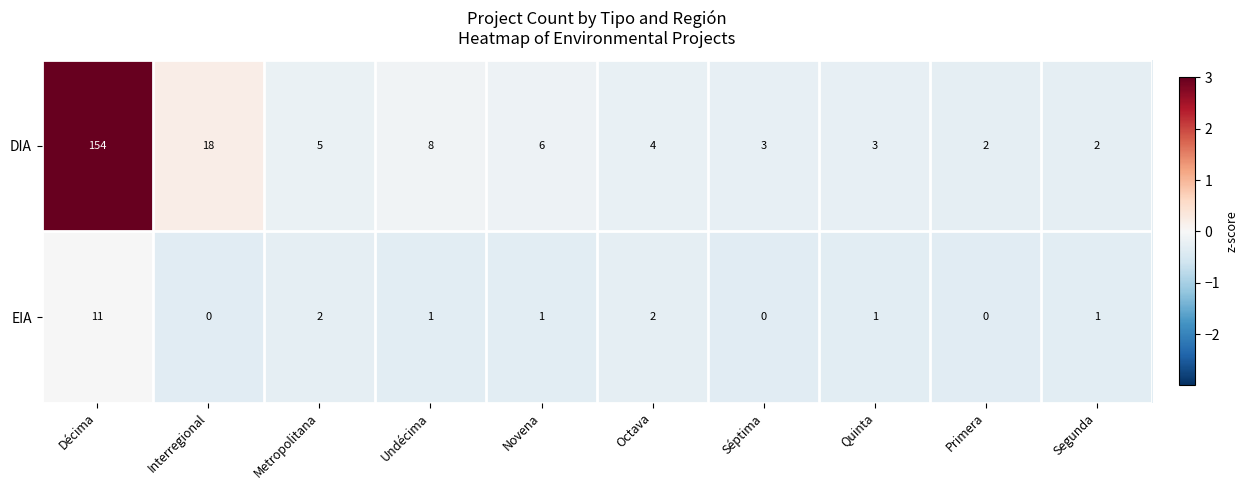

The value of DIA at Segunda is 2. True or false?

True